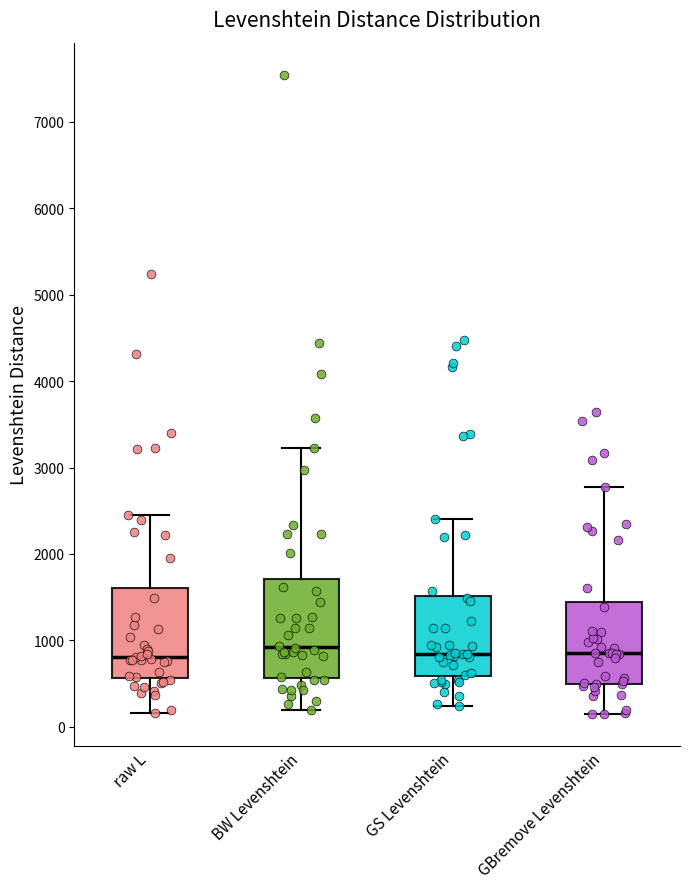

Reading left to right, read every box against the y-axis: the position of its median line, the range the box covers, and the ends of its whiskers. The values are not printed on the chart, so give them approximately, as read against the axis.

raw L: median 800, box 600 to 1600, whiskers 200 to 2500
BW Levenshtein: median 900, box 600 to 1700, whiskers 200 to 3200
GS Levenshtein: median 800, box 600 to 1500, whiskers 200 to 2400
GBremove Levenshtein: median 900, box 500 to 1400, whiskers 100 to 2800